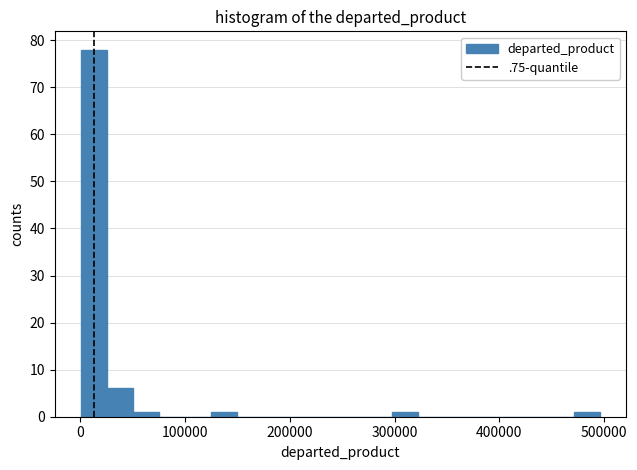

Around what value on the x-axis is the tallest bar? Give the approximate position of its centre, as read against the axis.

10000